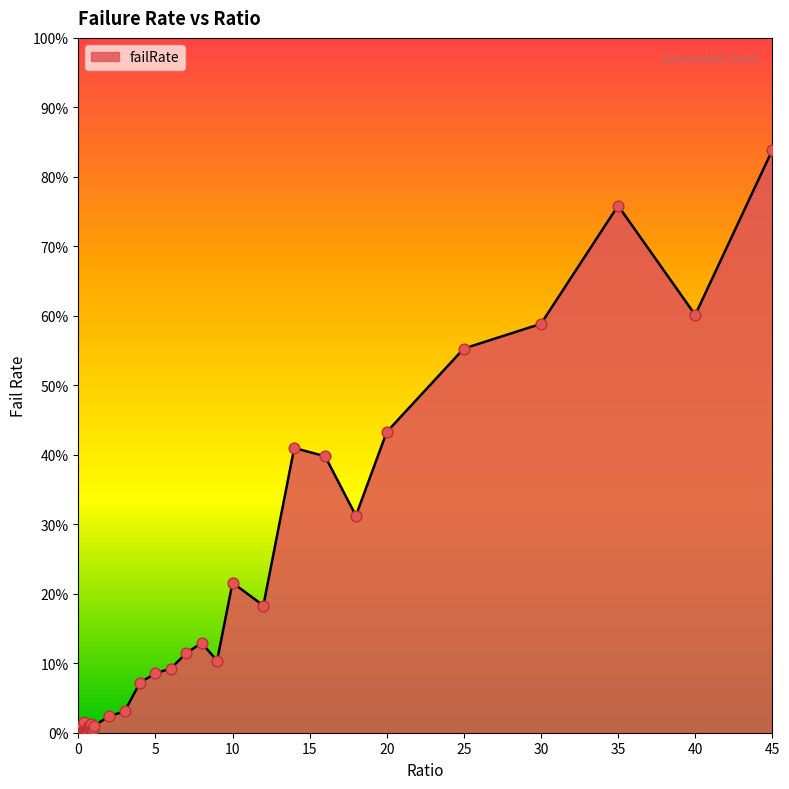

Does the chart have visible grid lines?

No